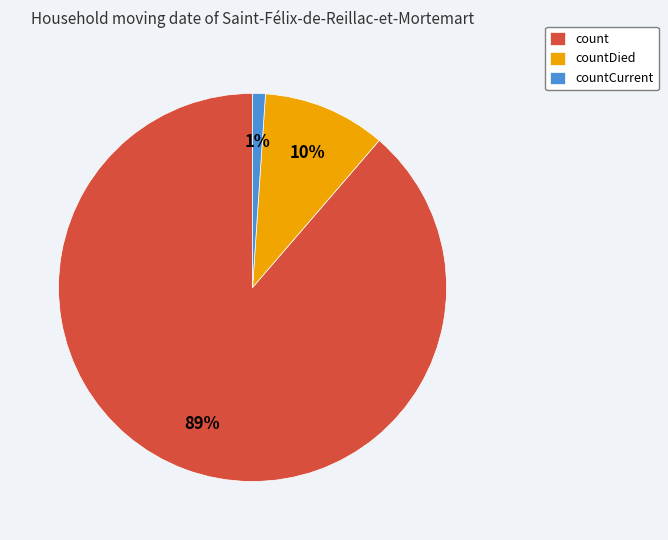

To the nearest percent, what portion does count represent?

89%